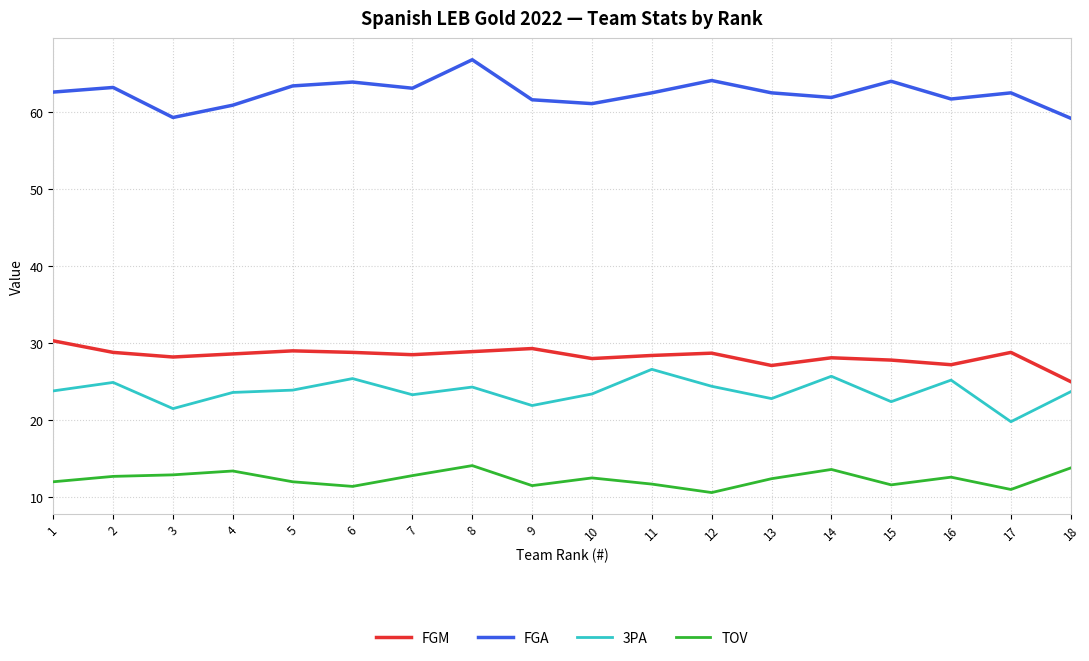

Is the value of FGA at 10 greater than the value of FGM at 2?

Yes